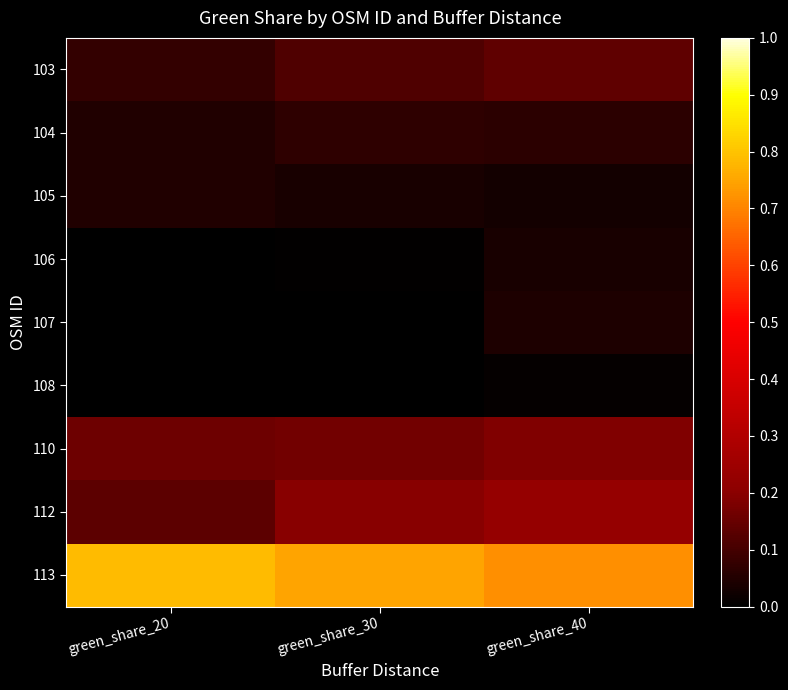

What is the total value across all series at green_share_30?

1.3